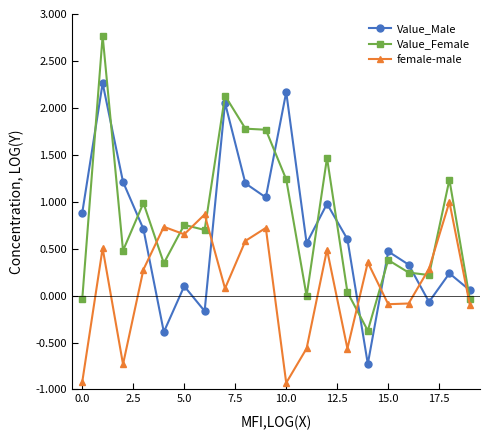

What is the difference between the maximum and second lowest values in the female-male series?

1.9